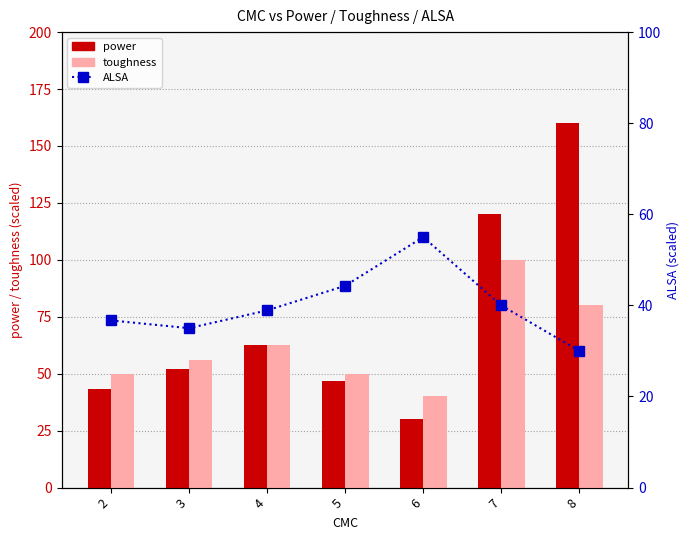

Reading left to right, list all the values displayed in this chart.

power: 43.4	52.0	62.8	46.6	30.0	120.0	160.0
toughness: 50.0	56.0	62.8	50.0	40.0	100.0	80.0
ALSA: 36.7	35.0	38.9	44.3	55.0	40.0	30.0